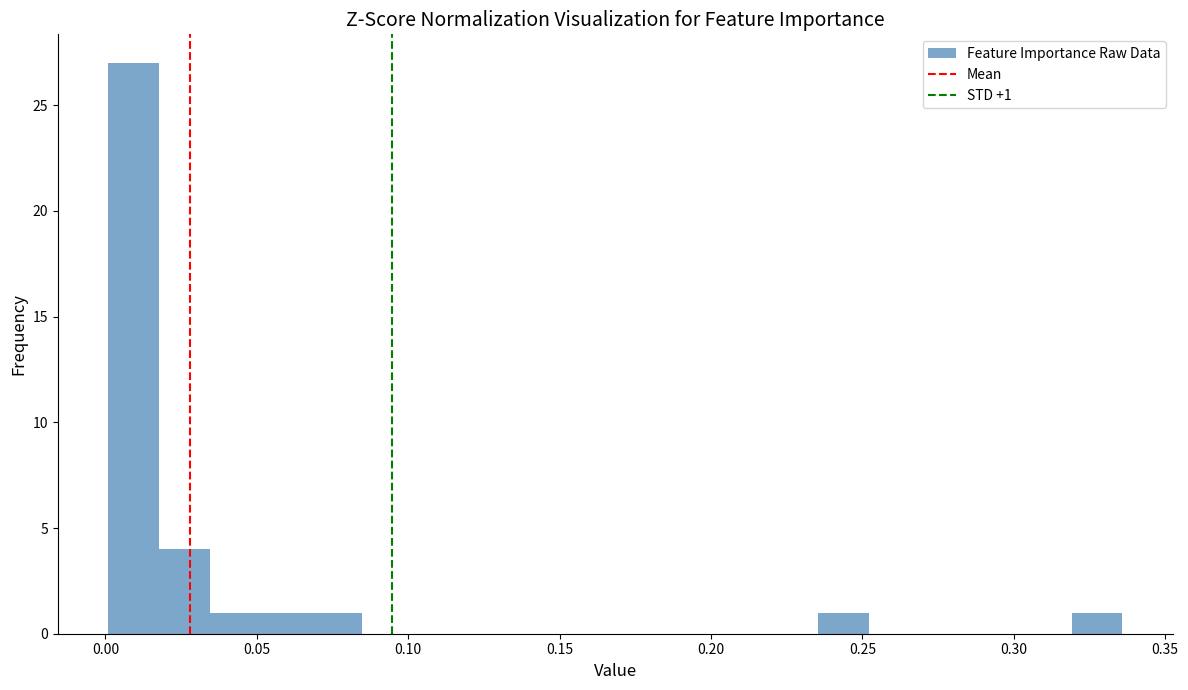

Read against the x-axis, roughly where is the centre of the tallest bar?

0.010